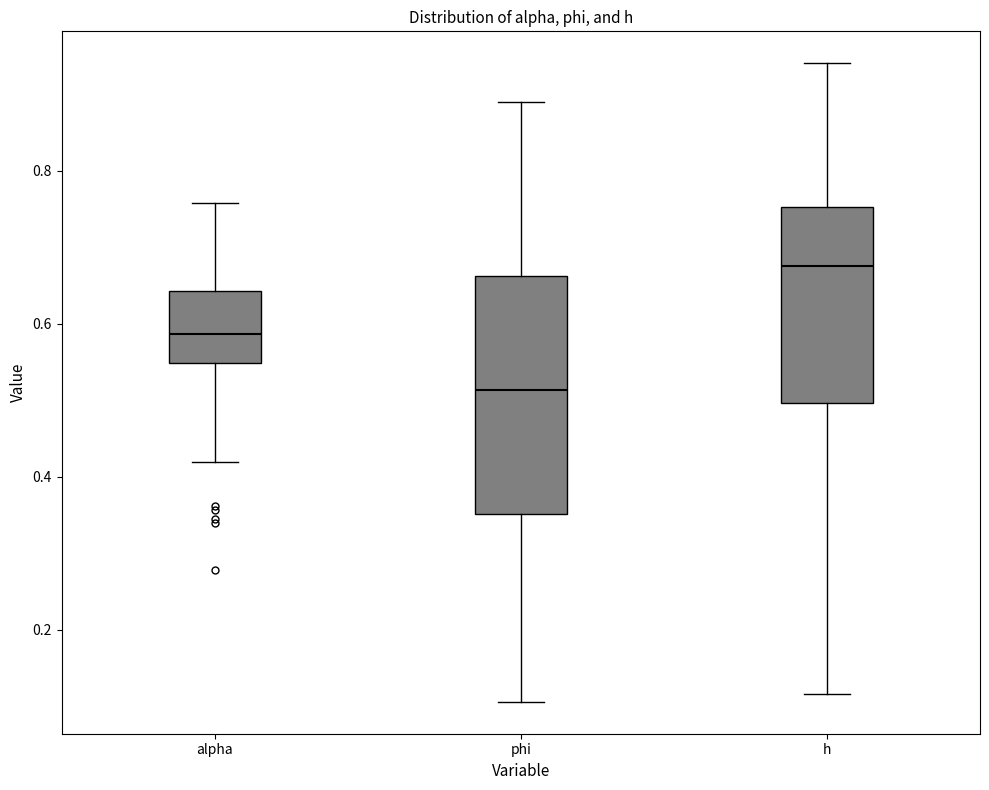

Reading left to right, transcribe this box plot: for each box, give where its median line is, the range the box spans, and where its two whiskers end, as read against the y-axis. The values are not printed on the chart, so give them approximately, as read against the axis.

alpha: median 0.58, box 0.54 to 0.64, whiskers 0.42 to 0.76
phi: median 0.52, box 0.36 to 0.66, whiskers 0.10 to 0.90
h: median 0.68, box 0.50 to 0.76, whiskers 0.12 to 0.94